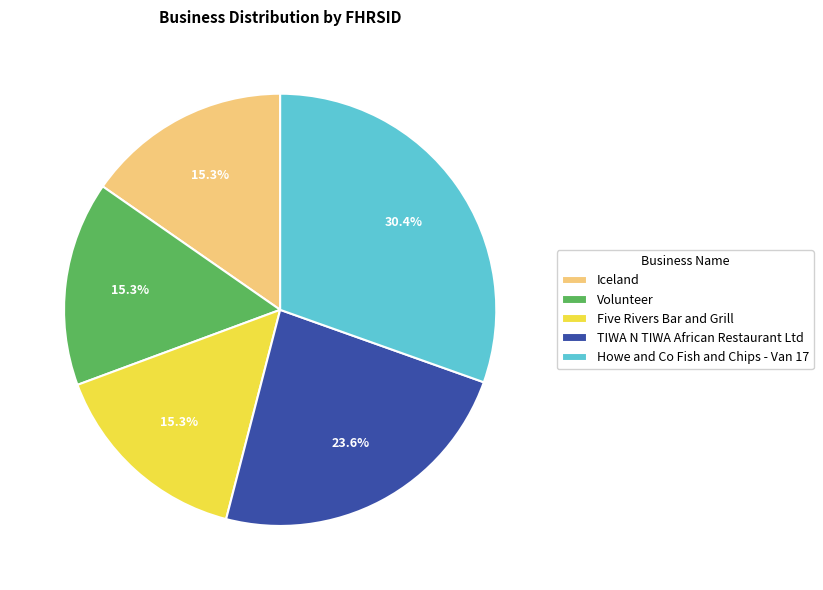

What percentage is the Iceland slice, to the nearest percent?

15%